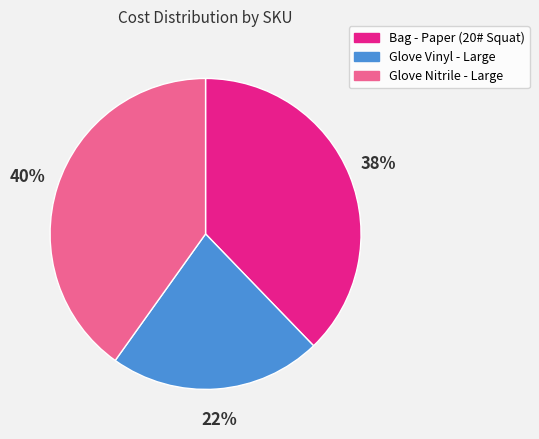

To the nearest percent, what is the difference between the largest and smallest slice percentages?

18%